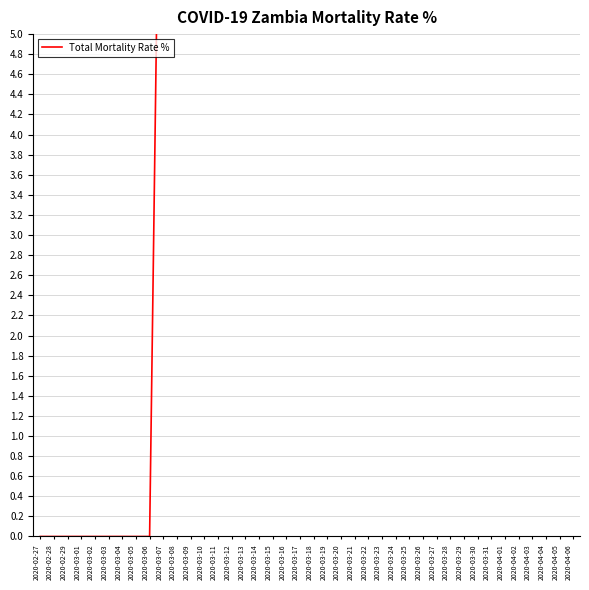

How many lines are shown in the chart?

1